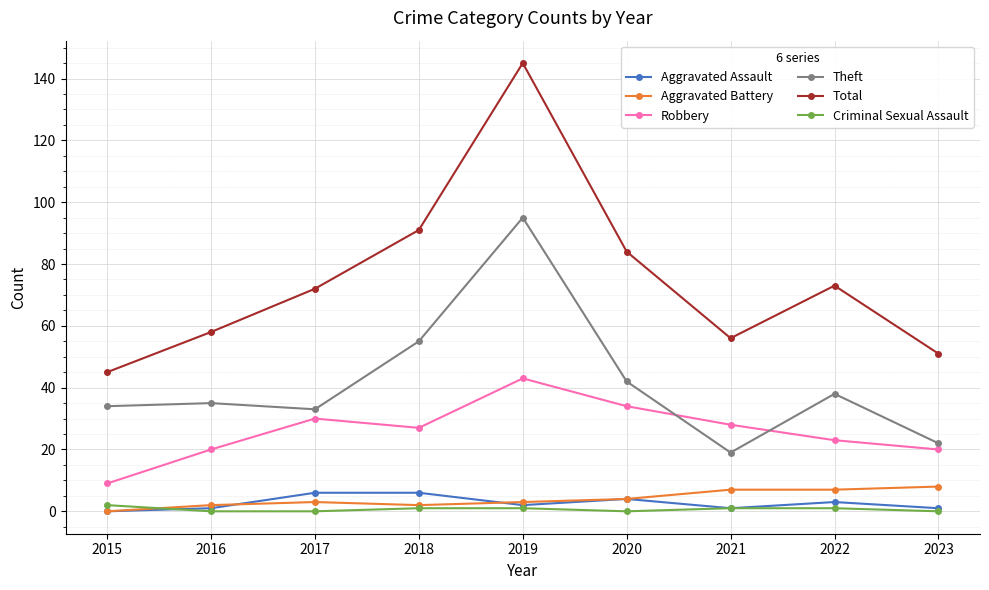

Which series has the largest total across all categories?

Total